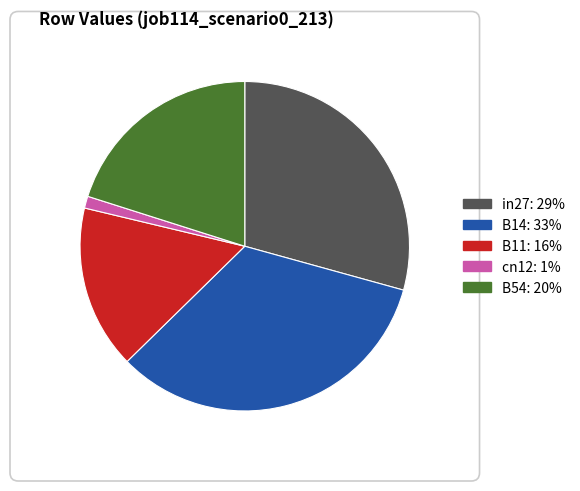

How many slices are in this pie chart?

5